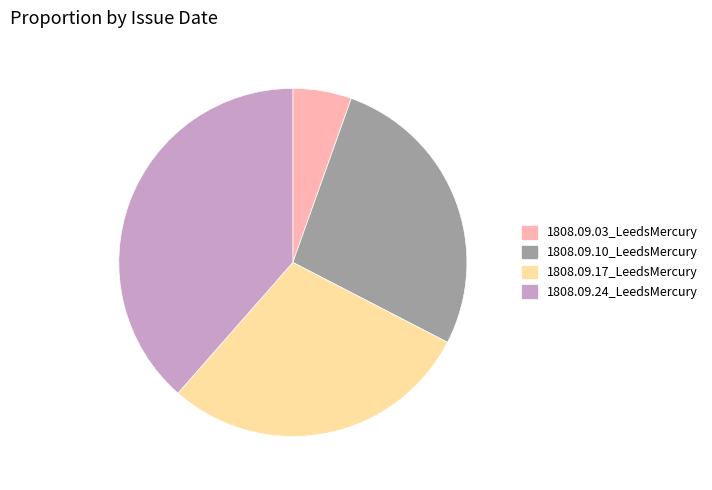

Combined, do 1808.09.17_LeedsMercury and 1808.09.03_LeedsMercury account for over 50%?

No